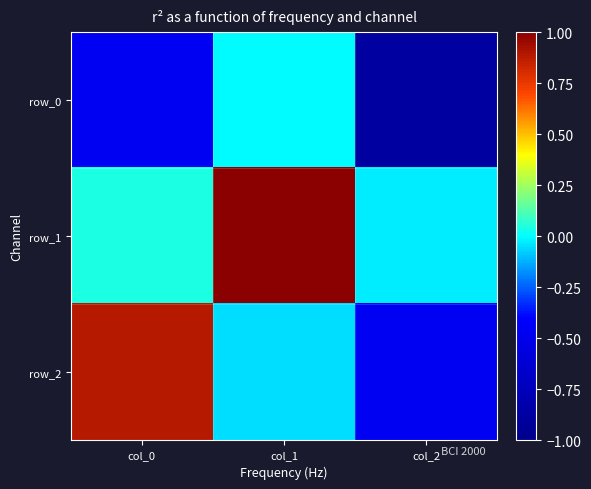

Which category has the lowest value across all series?

col_2